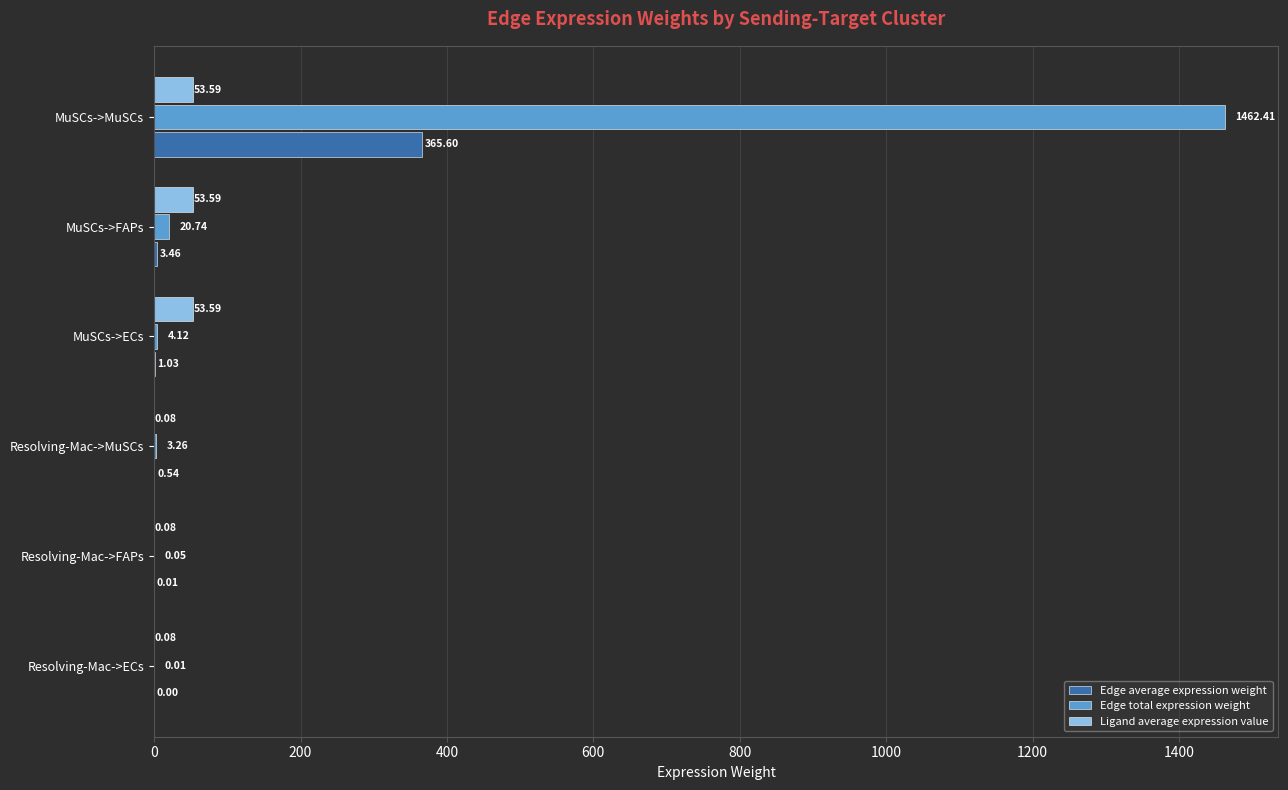

What is the total value across all series at MuSCs->ECs?

58.7